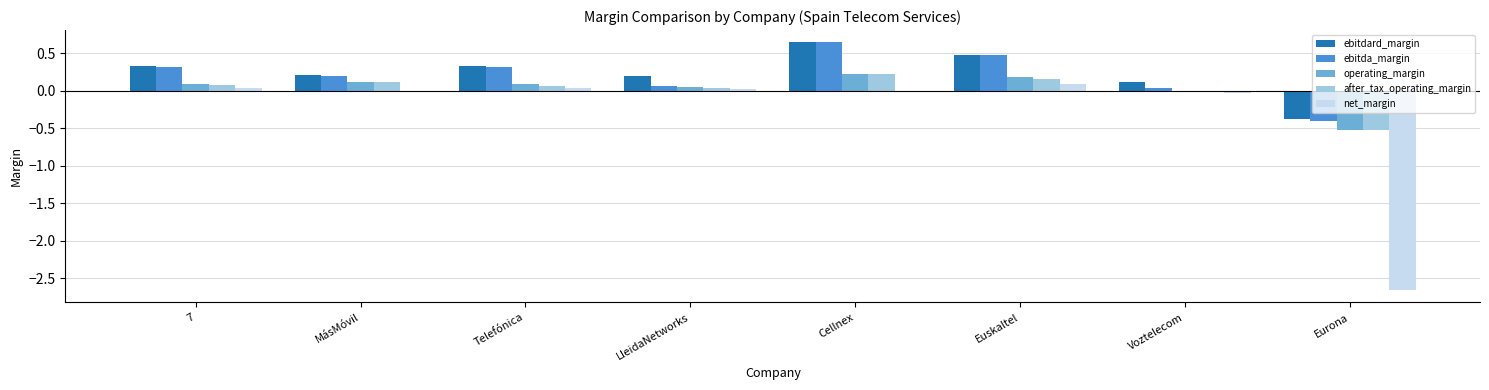

Is it true that after_tax_operating_margin equals -0.8 at Eurona?

False